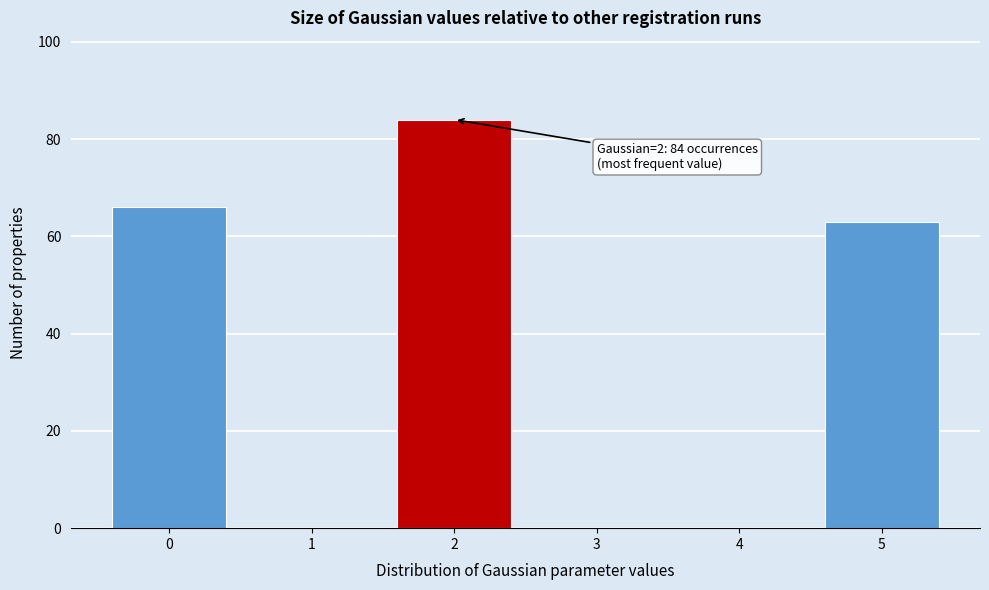

Which range on the x-axis has the tallest bar?

1.5 to 2.5